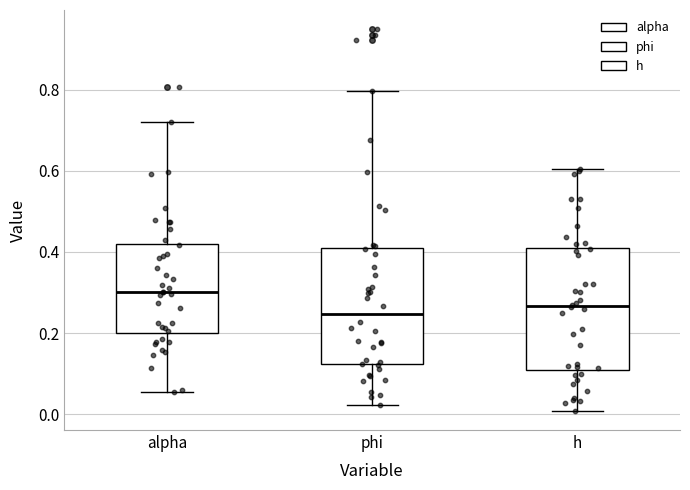

Where does the lower whisker of the box for alpha end on the y-axis? The values are not printed on the chart, so give them approximately, as read against the axis.

0.06